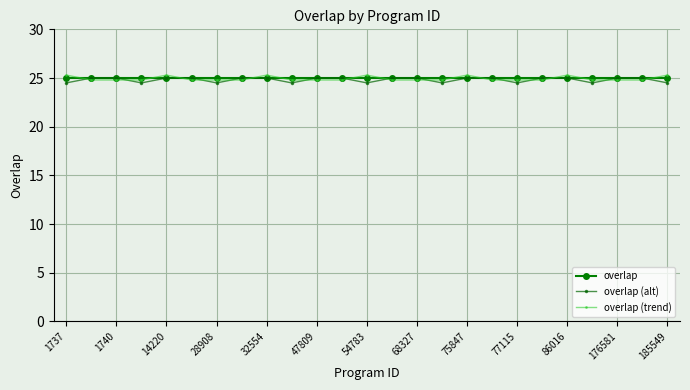

Reading right to left, list all the values displayed in this chart.

overlap: 25.0	25.0	25.0	25.0	25.0	25.0	25.0	25.0	25.0	25.0	25.0	25.0	25.0	25.0	25.0	25.0	25.0	25.0	25.0	25.0	25.0	25.0	25.0	25.0	25.0
overlap (alt): 24.5	25.0	25.0	24.5	25.0	25.0	24.5	25.0	25.0	24.5	25.0	25.0	24.5	25.0	25.0	24.5	25.0	25.0	24.5	25.0	25.0	24.5	25.0	25.0	24.5
overlap (trend): 25.3	24.8	24.8	24.8	25.3	24.8	24.8	24.8	25.3	24.8	24.8	24.8	25.3	24.8	24.8	24.8	25.3	24.8	24.8	24.8	25.3	24.8	24.8	24.8	25.3